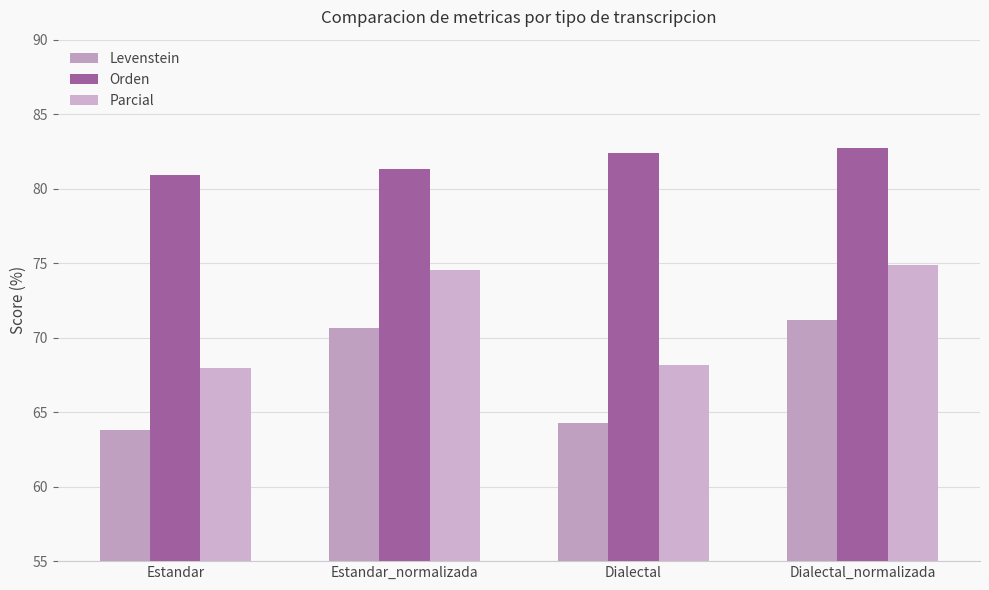

Which category has the highest value in the Levenstein series?

Dialectal_normalizada